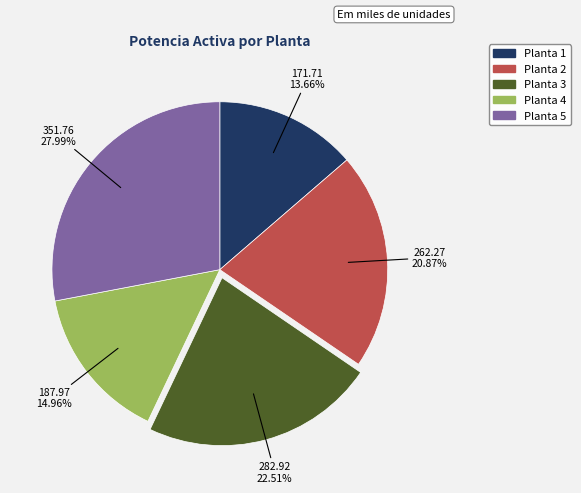

True or false: Planta 1 accounts for 4% of the total.

False